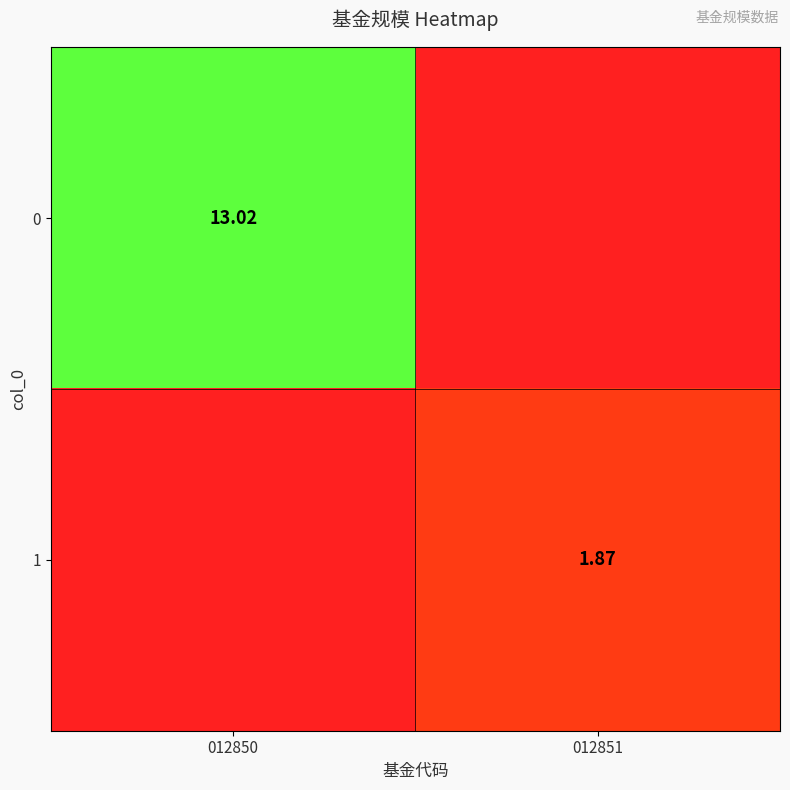

Where does the 0 series first go above 13?

012850